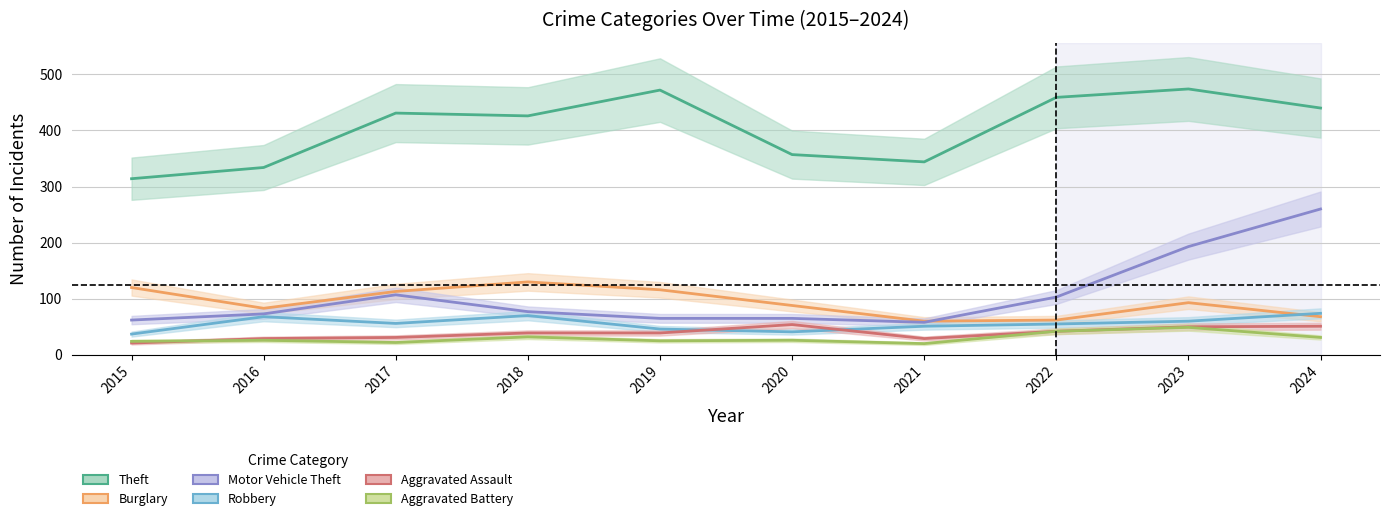

True or false: Theft and Aggravated Battery cross at least once.

False